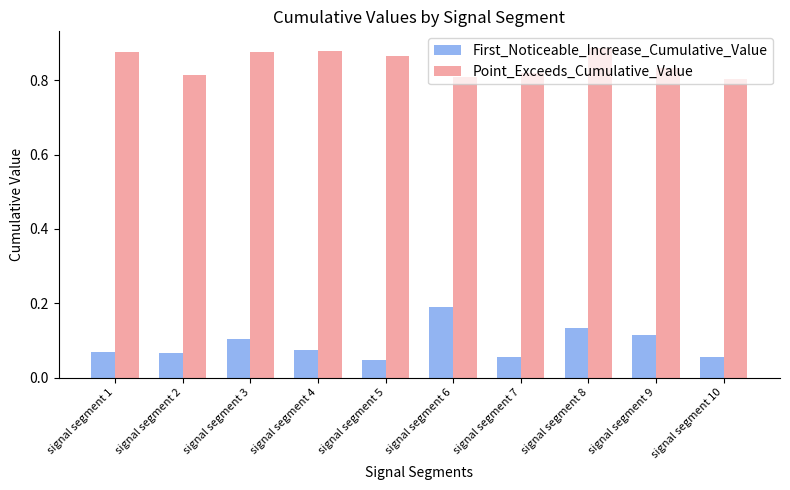

Which category has the highest value in the First_Noticeable_Increase_Cumulative_Value series?

signal segment 6